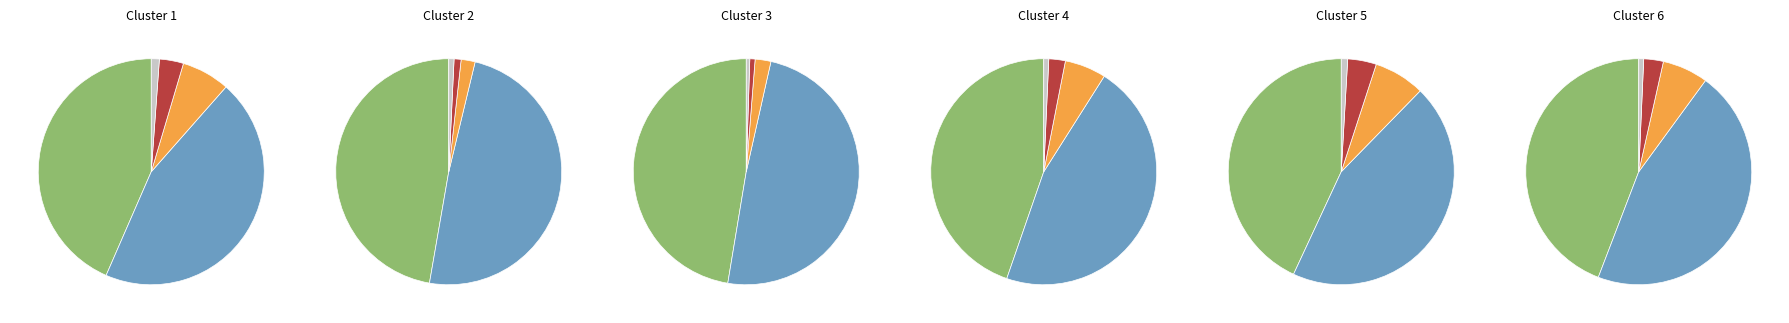

True or false: Row 0 accounts for 49% of the total.

True